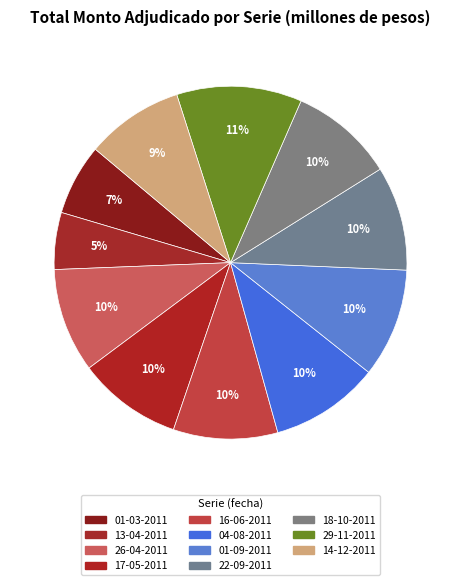

How many slices are in this pie chart?

11